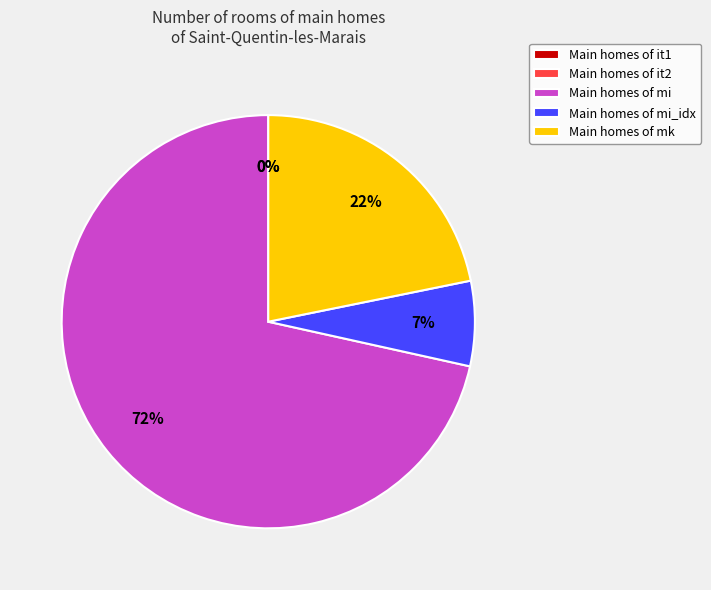

Combined, do Main homes of mi and Main homes of mi_idx account for over 50%?

Yes